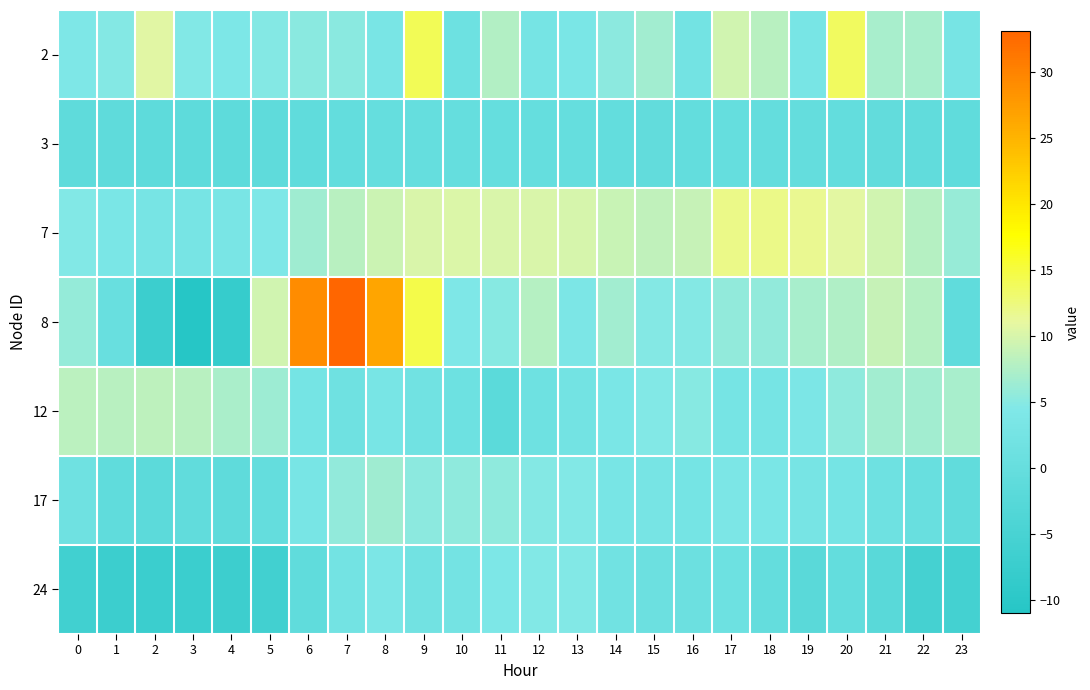

At 16, list the series in order from smallest to largest.

3, 24, 2, 17, 8, 12, 7